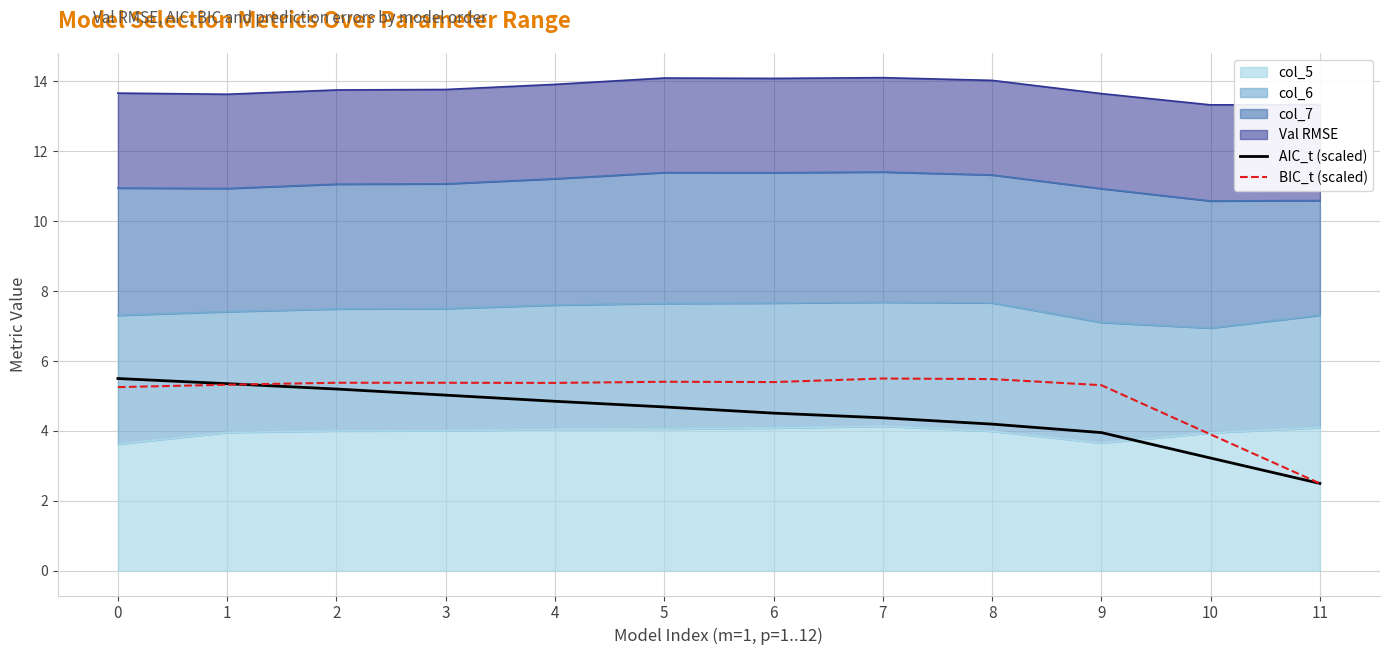

What is the value of the AIC_t (scaled) point at the 1st from the left?

5.5